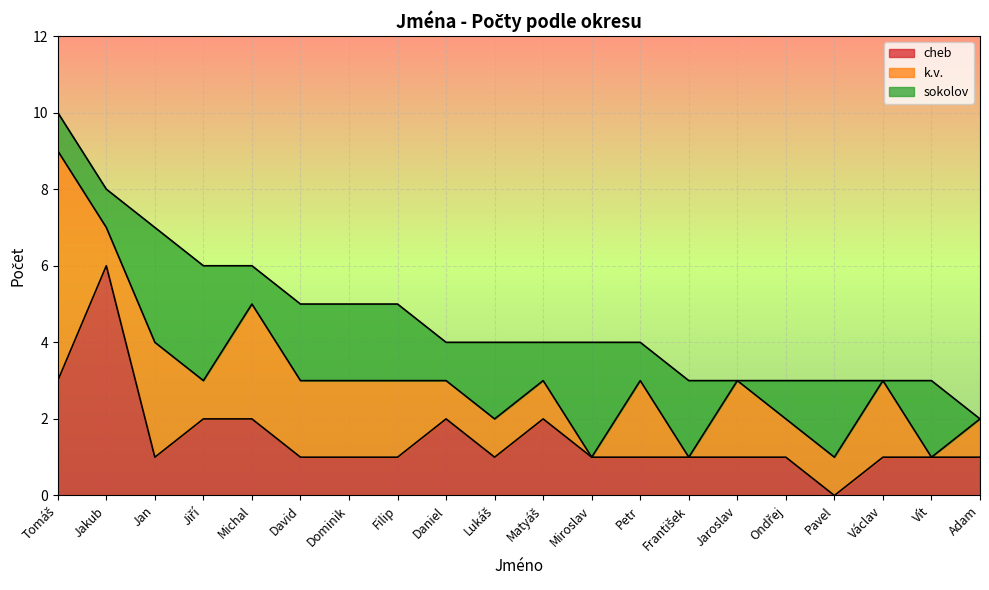

How many categories are shown in the chart?

20